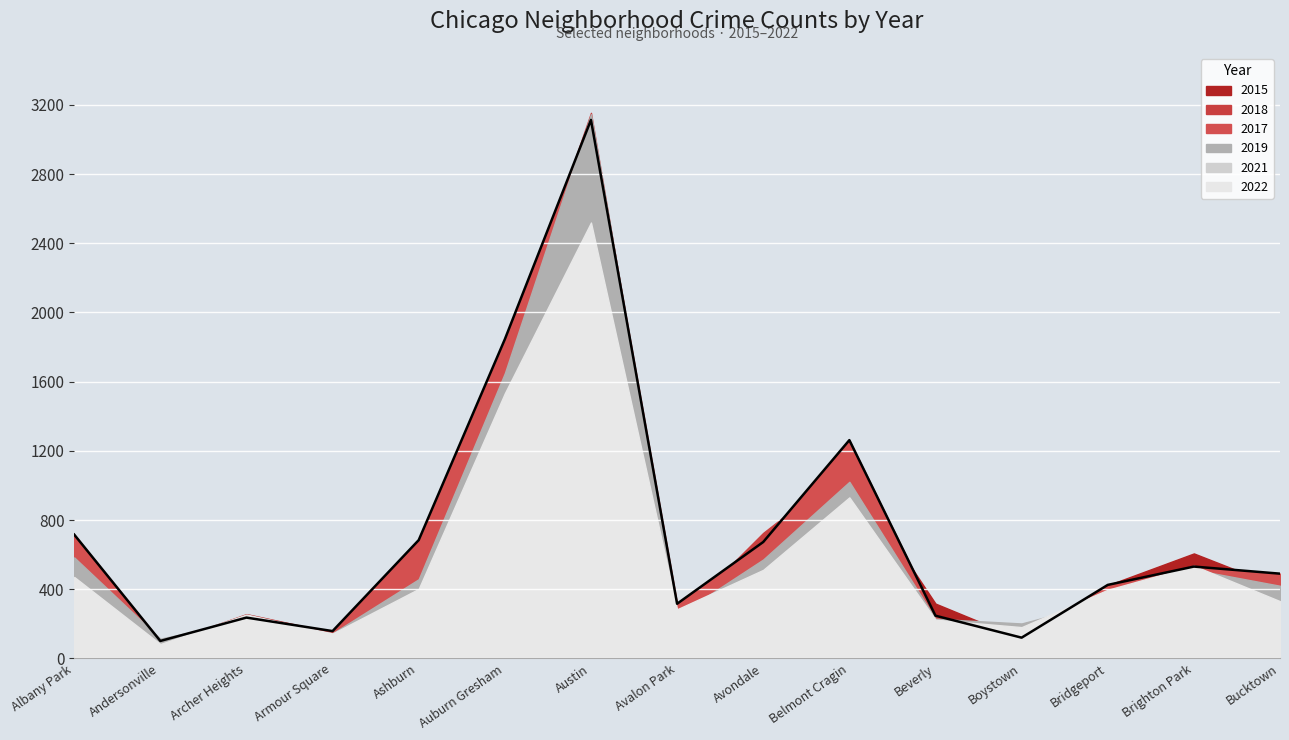

What is the minimum value shown in the chart?

81